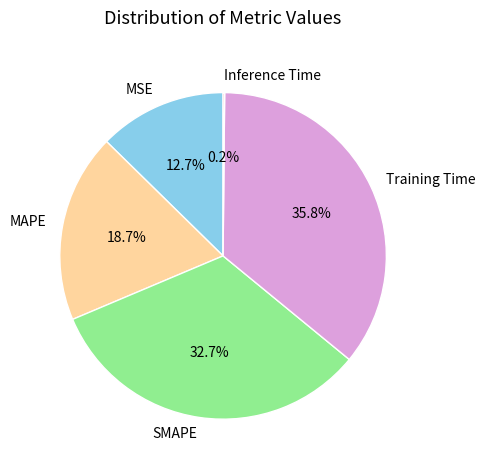

Which has a higher value, MSE or MAPE?

MAPE